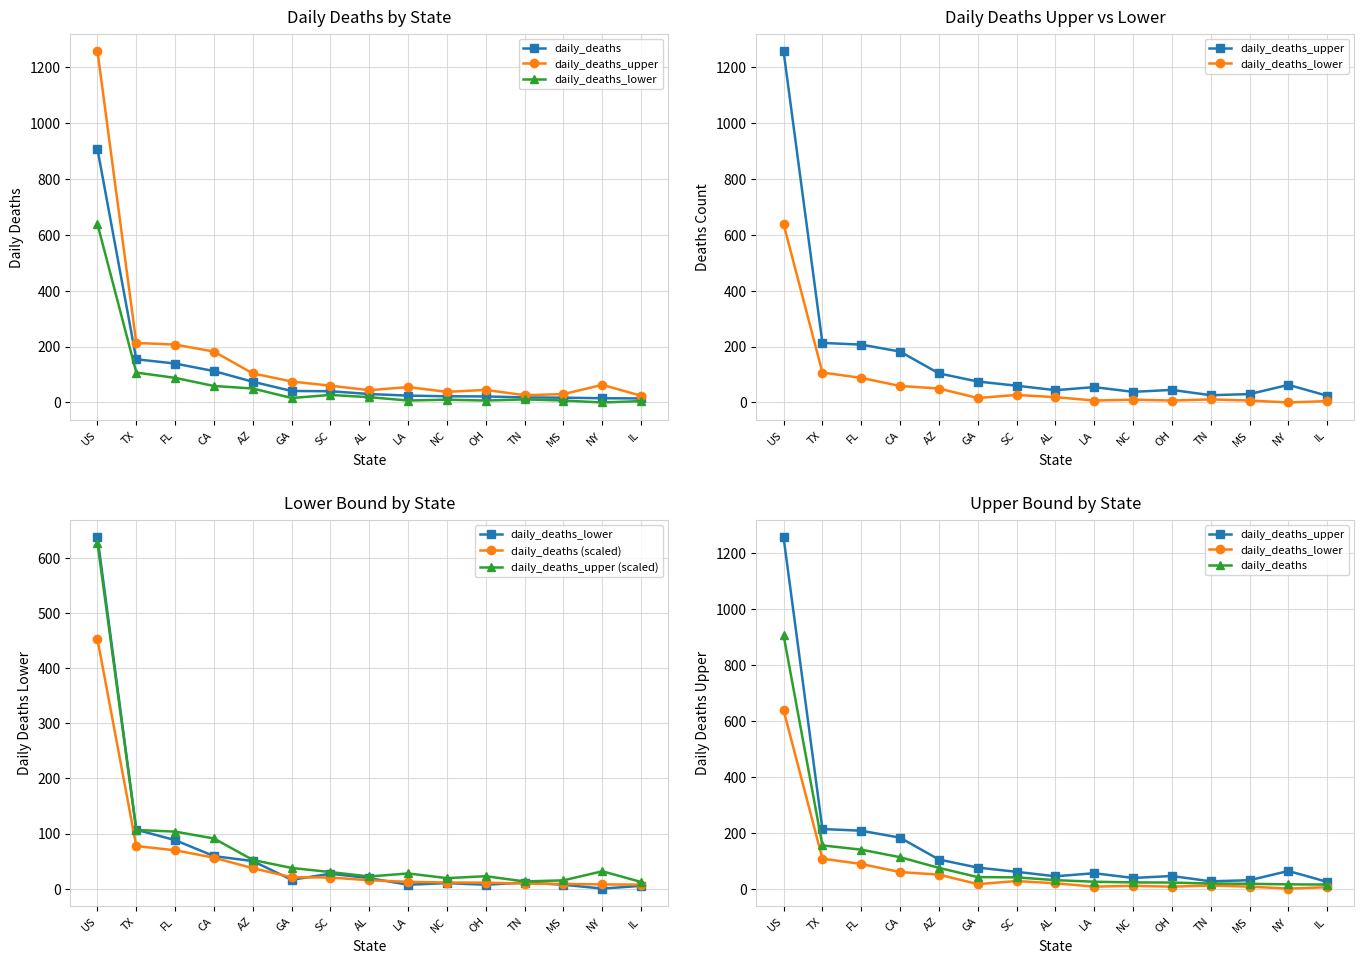

Which category has the highest value across all series?

US